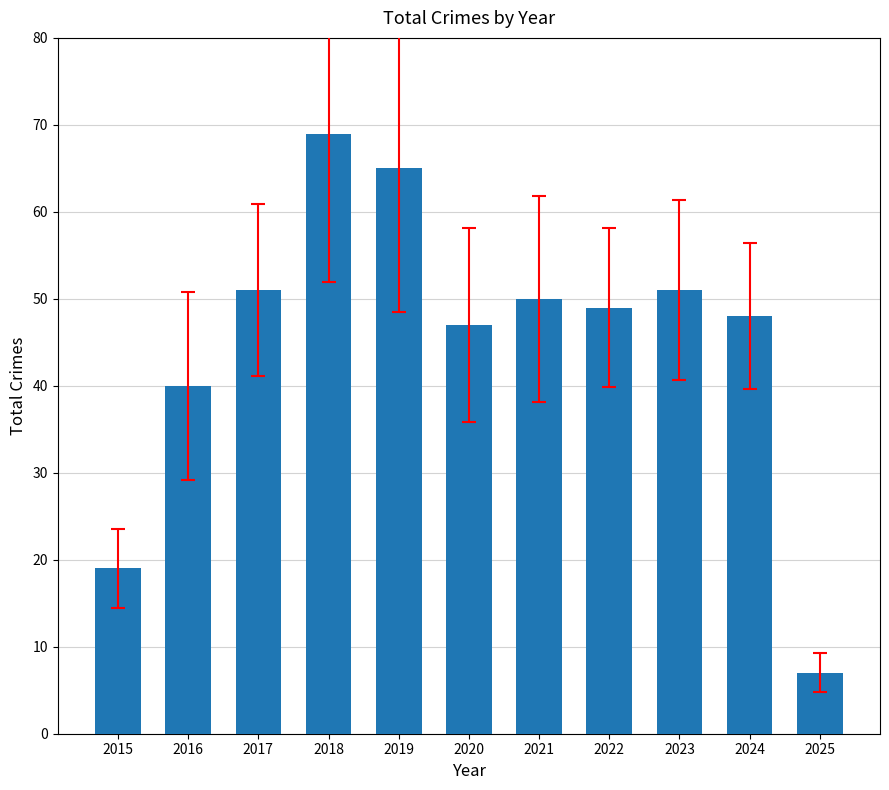

How many data points are less than 49?

5